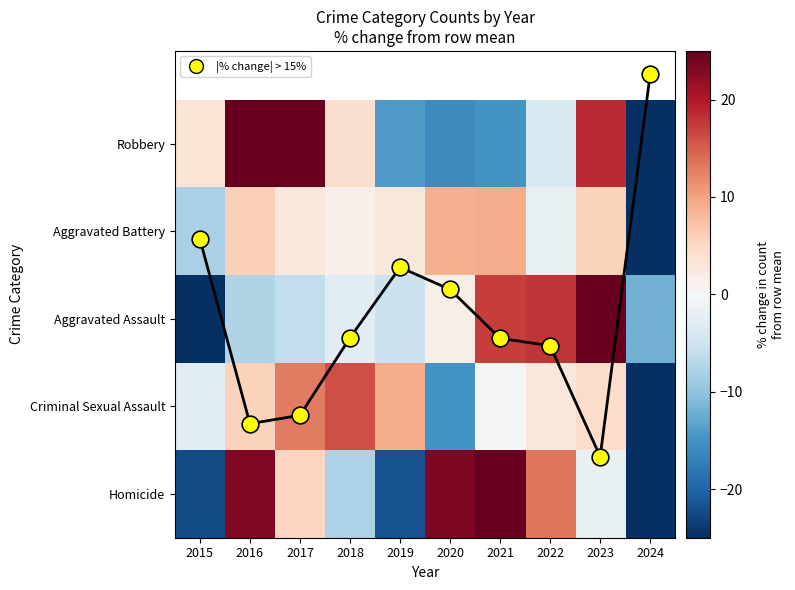

Which category has the highest value in the Aggravated Assault series?

2023